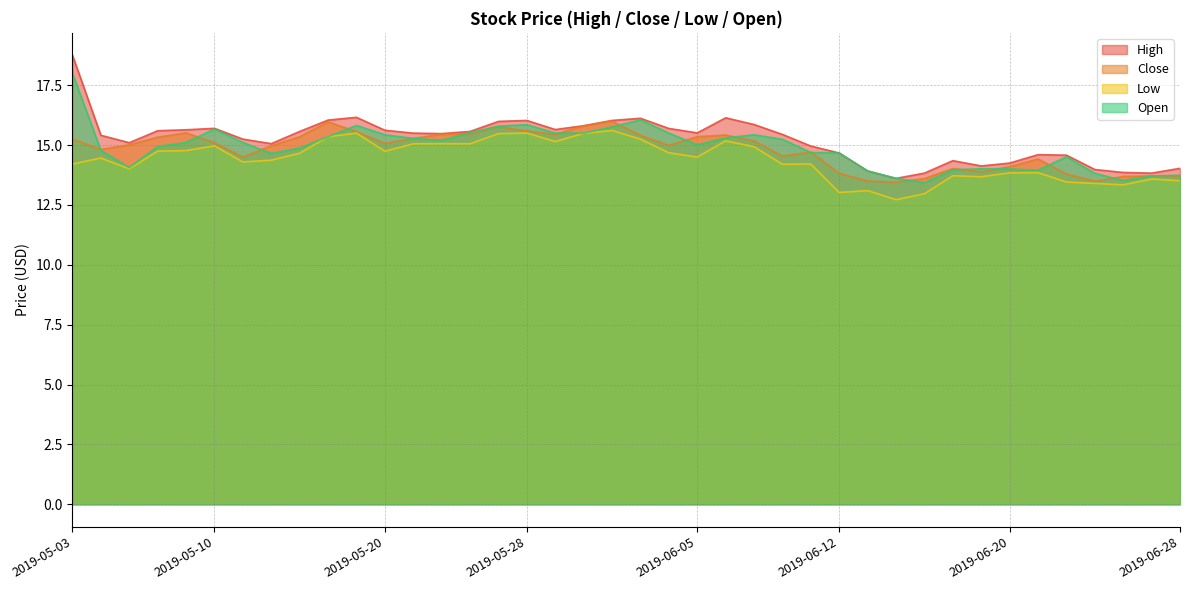

How many interior local peaks does the High series have?

7